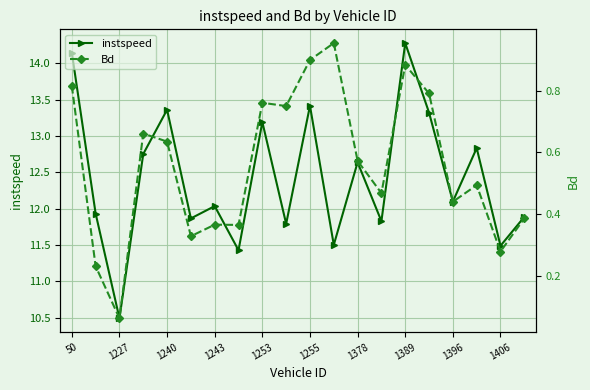

How many series are shown in this chart?

2